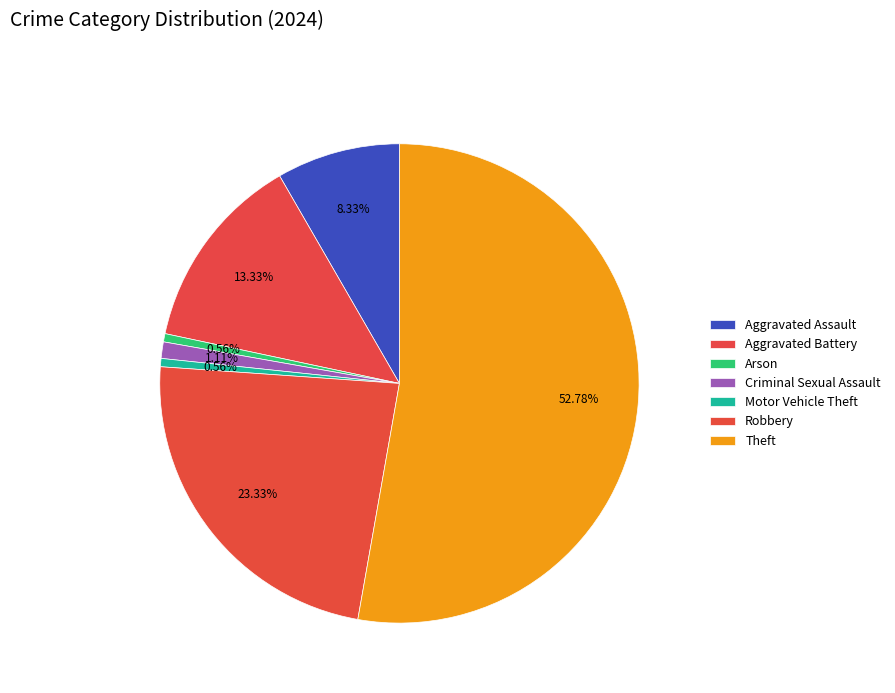

Do Aggravated Battery and Robbery together represent more than half of the pie?

No